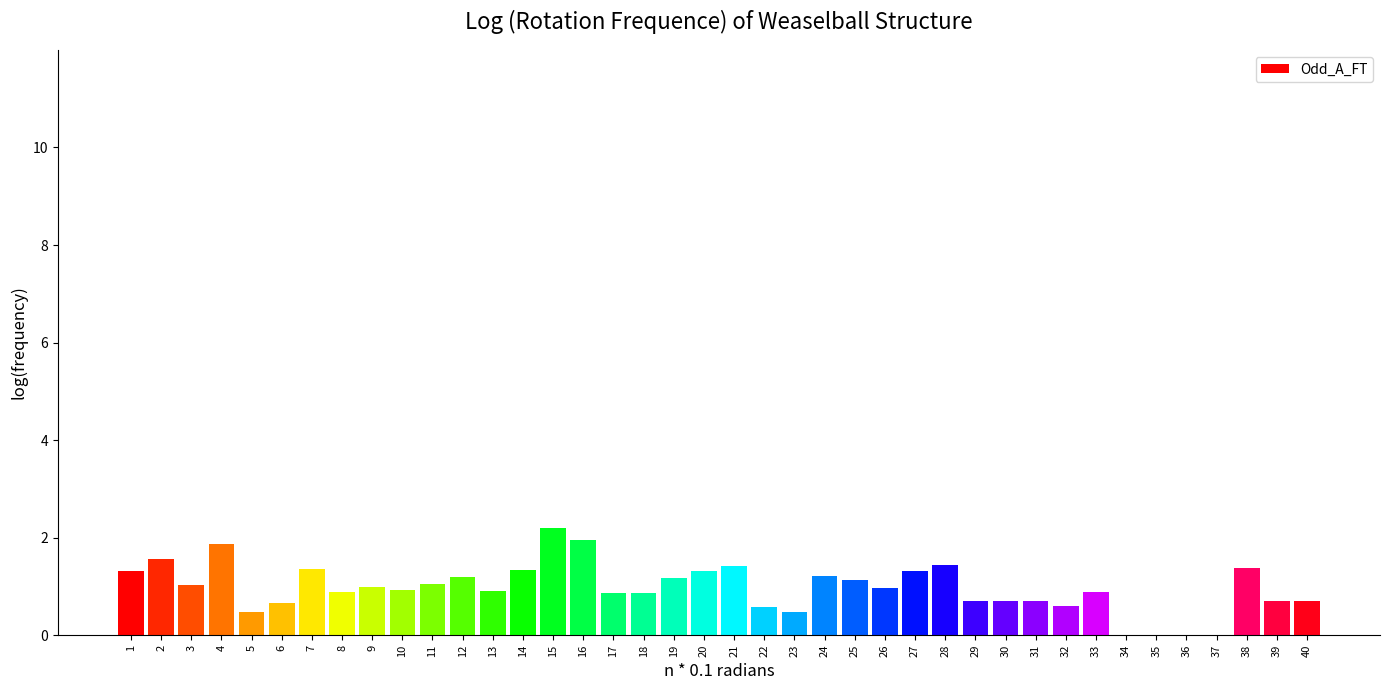

Between 21 and 10, which is larger?

21